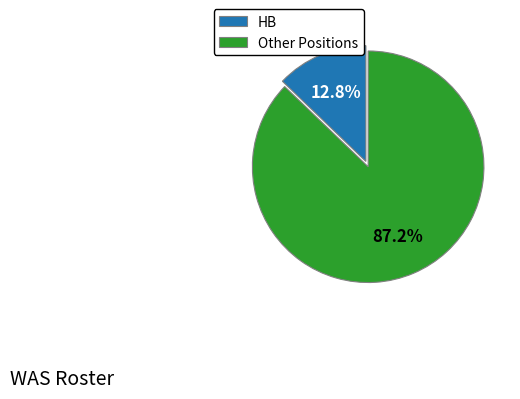

What percentage is NOT represented by HB?

87.2%